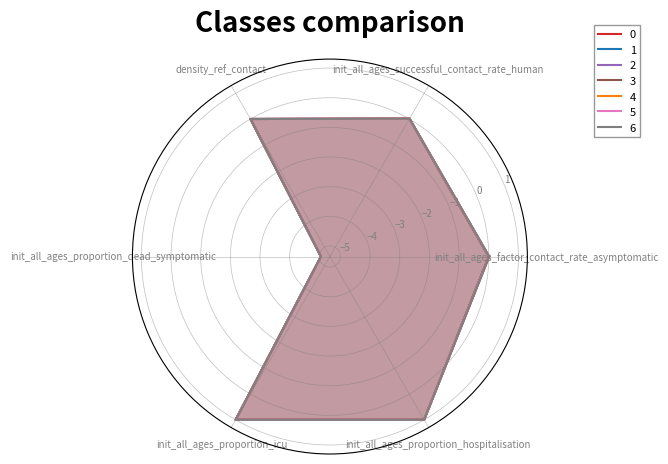

True or false: 3 has more than 1 points higher than both neighbors.

False